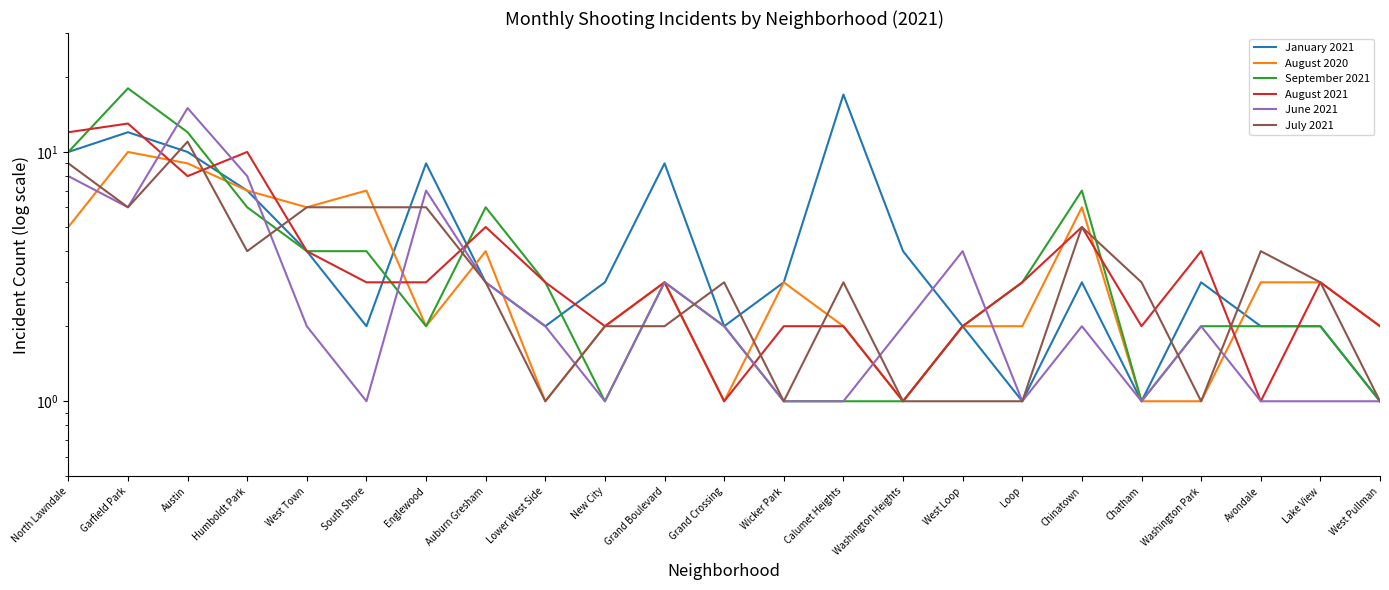

How many data points does each series have?

23